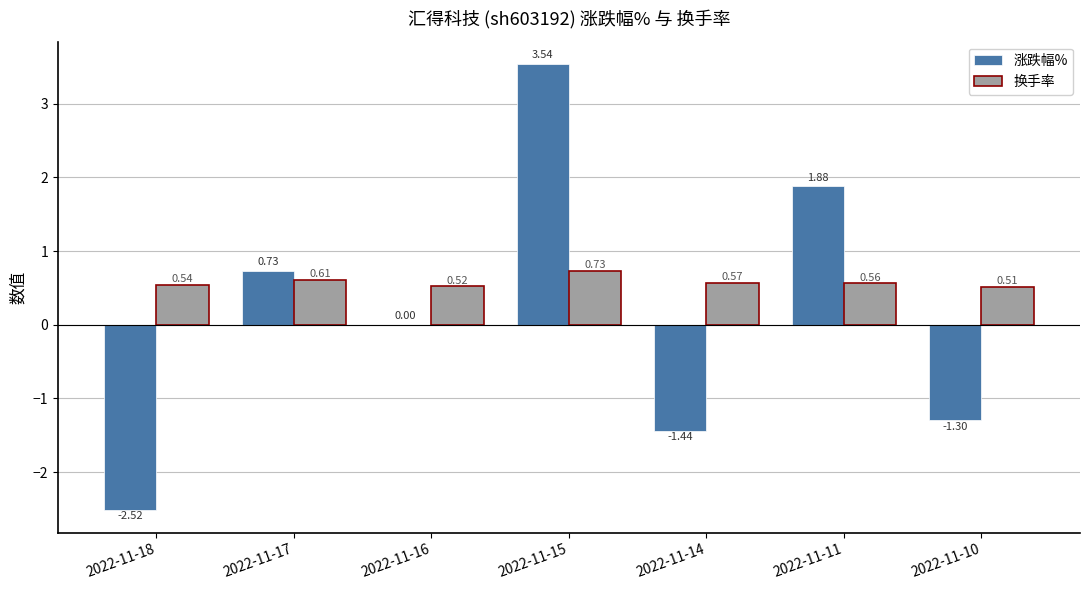

Which category has the highest value across all series?

2022-11-15